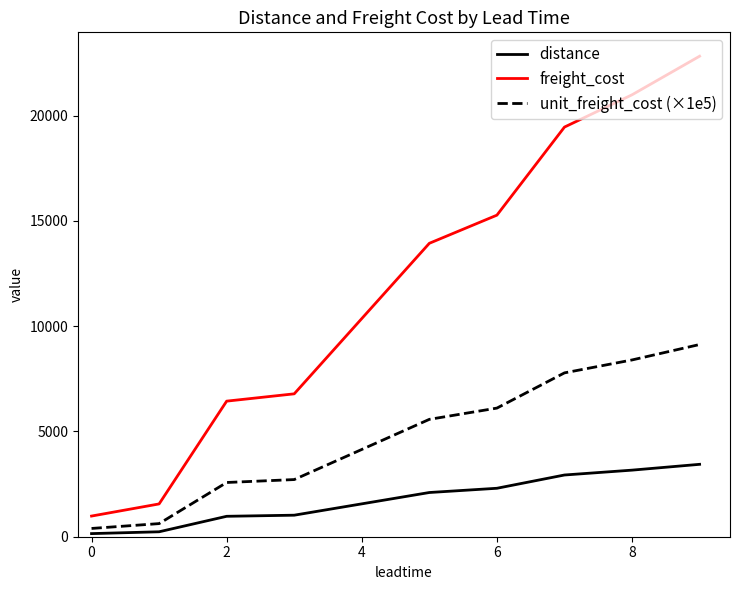

At how many categories does at least one series exceed 3746?

7